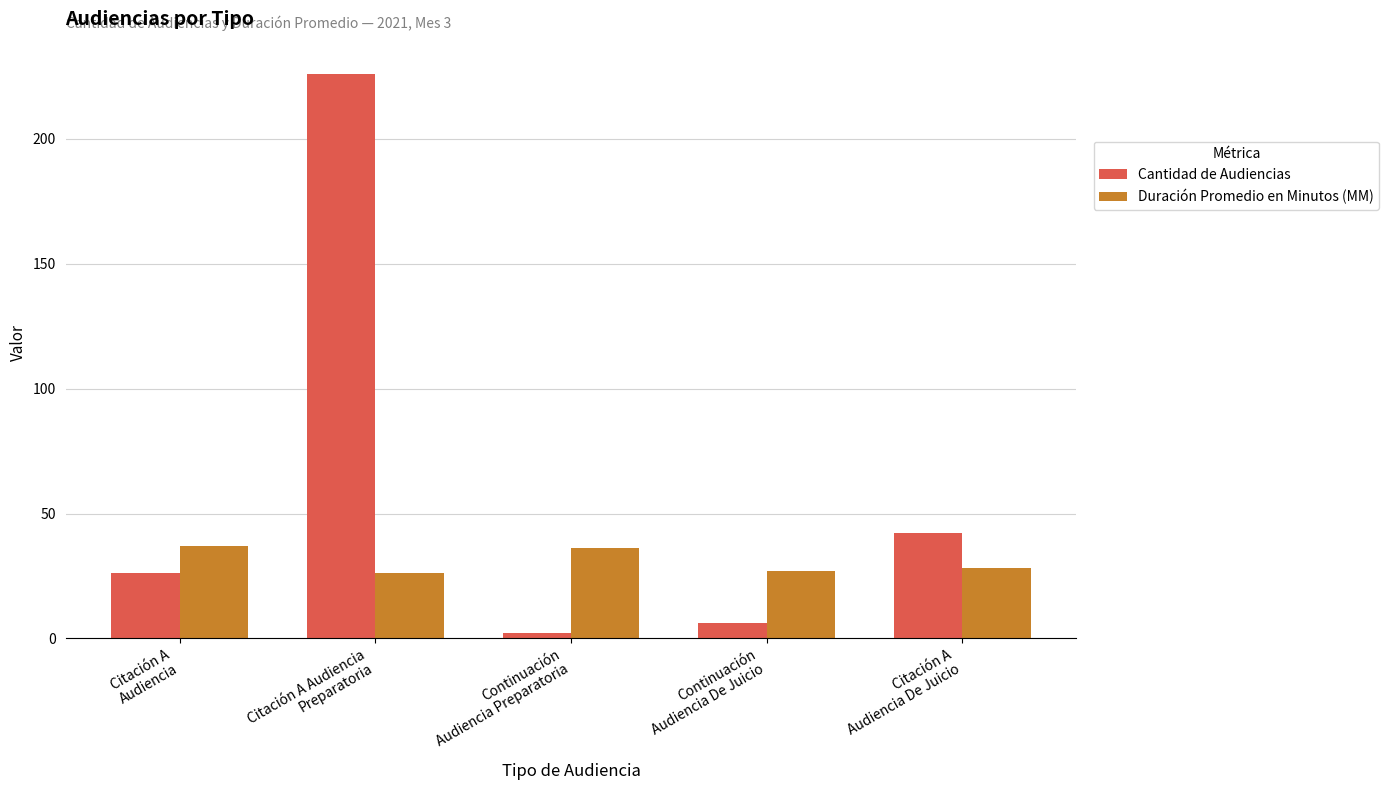

Which series has the widest spread of values?

Cantidad de Audiencias